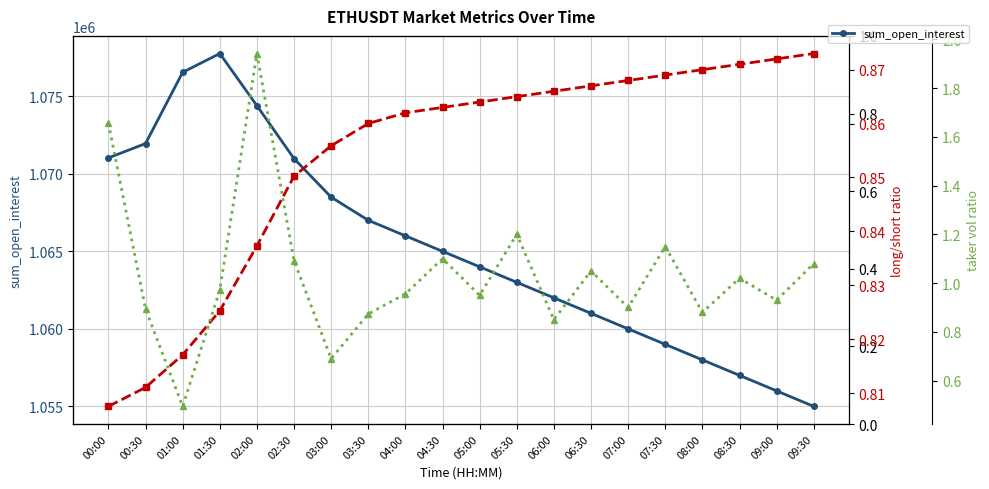

What is the maximum value for count_long_short_ratio?

0.9